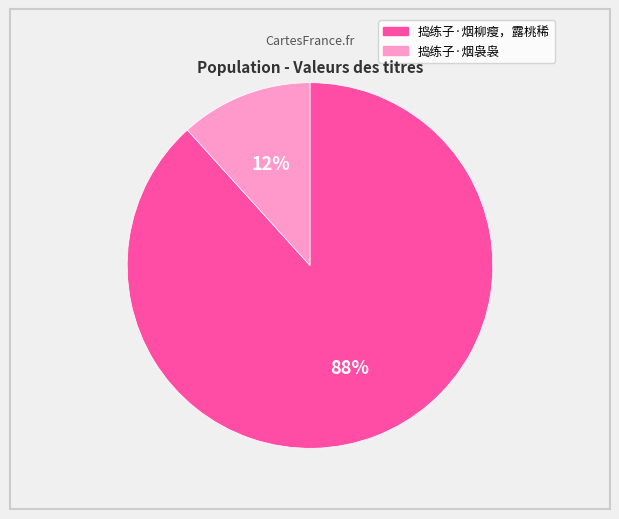

To the nearest percent, what portion does 捣练子·烟袅袅 represent?

12%